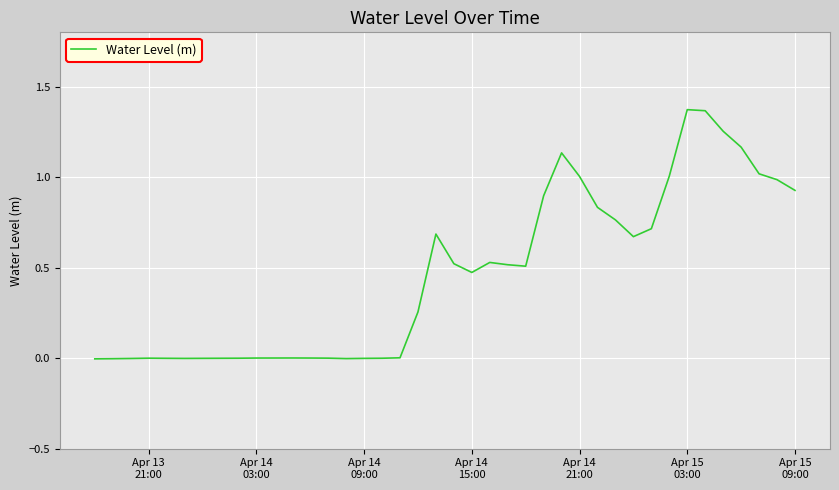

Is this an area chart (filled region under the line)?

No